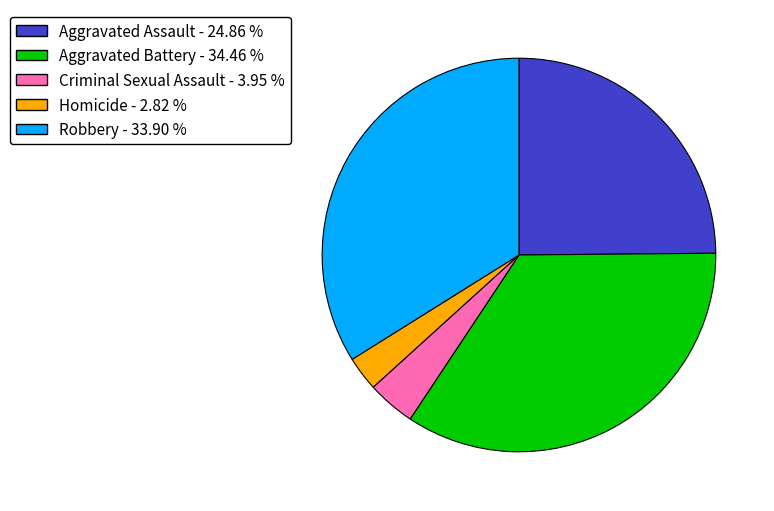

Between Aggravated Battery and Robbery, which is larger?

Aggravated Battery